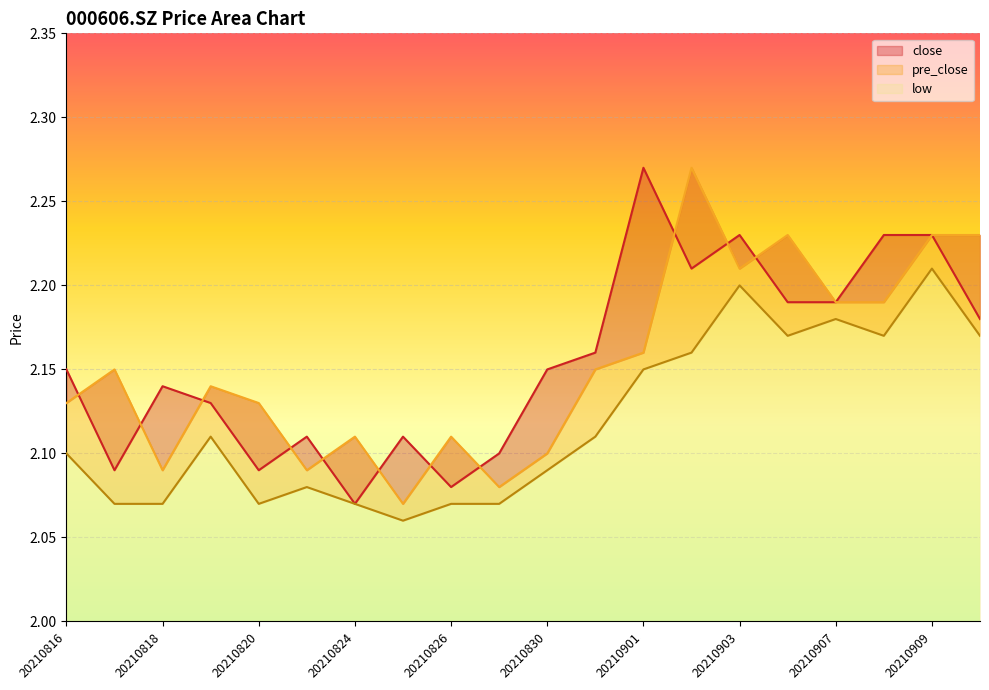

What is the value of the low point at the 13th from the left?

2.1